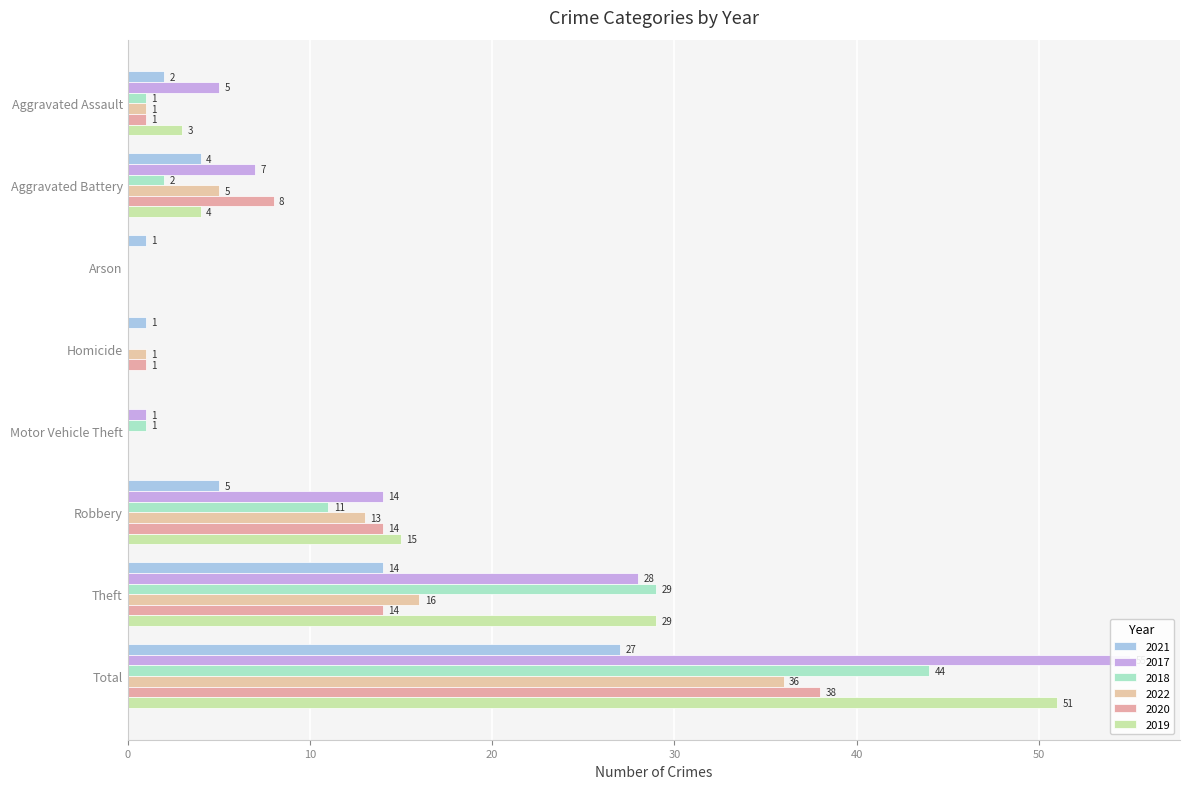

Is it true that 2018 equals 1 at Motor Vehicle Theft?

True